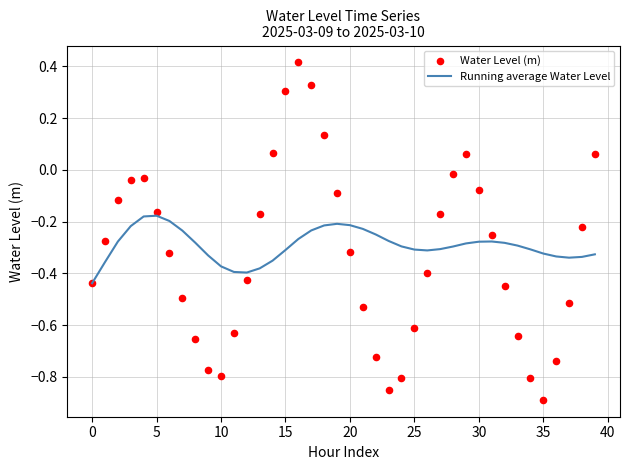

What are all the series names shown in the legend?

Running average Water Level, Water Level (m)